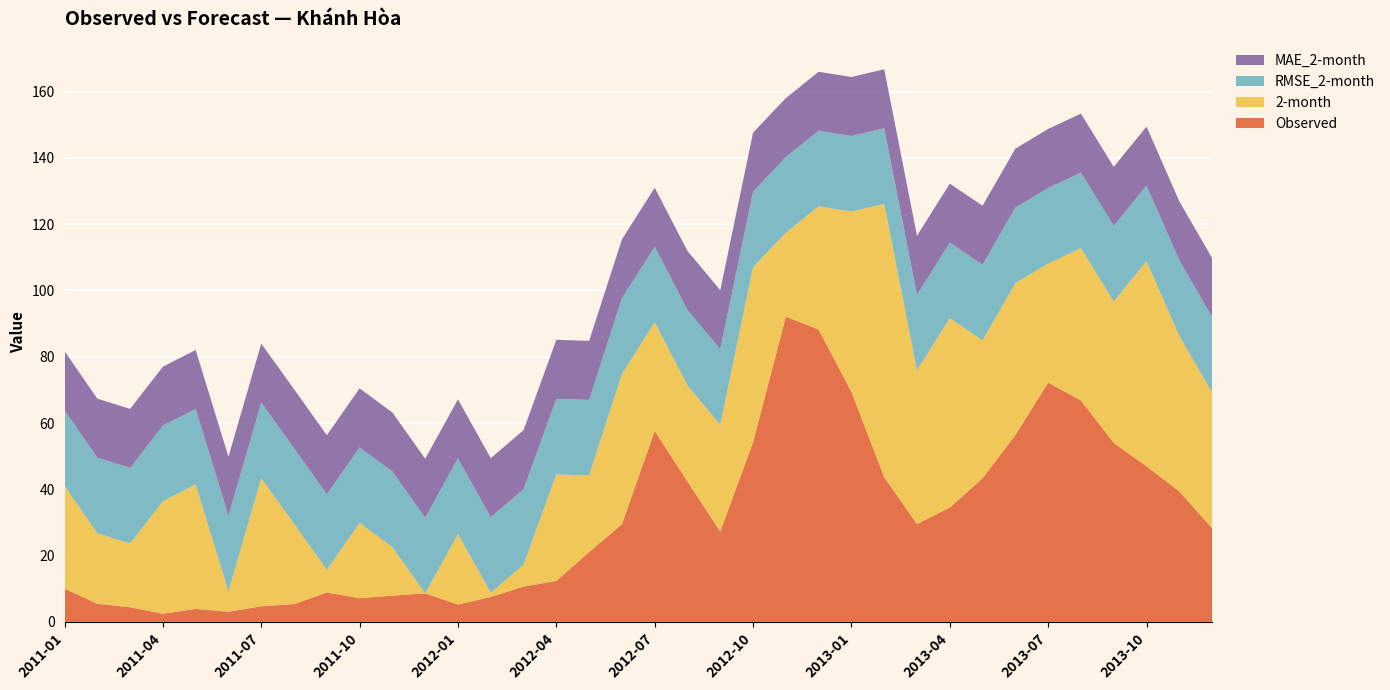

Reading left to right, what are all the values shown in this chart?

Observed: 10.1	5.5	4.4	2.5	3.9	3.1	4.7	5.4	8.9	7.2	7.9	8.6	5.3	7.5	10.7	12.4	21.1	29.5	57.6	42.4	27.3	54.2	92.1	88.2	69.4	43.7	29.5	34.5	43.3	56.4	72.2	66.8	54.0	47.0	39.4	28.3
2-month: 31.0	21.3	19.2	33.9	37.5	6.1	38.7	24.2	6.8	22.7	14.6	0.0	21.3	1.3	6.6	32.1	23.1	45.3	32.8	28.9	32.2	52.8	25.3	37.1	54.4	82.4	46.4	57.1	41.6	45.8	35.9	45.9	42.7	61.9	46.9	40.9
RMSE_2-month: 22.8	22.8	22.8	22.8	22.8	22.8	22.8	22.8	22.8	22.8	22.8	22.8	22.8	22.8	22.8	22.8	22.8	22.8	22.8	22.8	22.8	22.8	22.8	22.8	22.8	22.8	22.8	22.8	22.8	22.8	22.8	22.8	22.8	22.8	22.8	22.8
MAE_2-month: 17.8	17.8	17.8	17.8	17.8	17.8	17.8	17.8	17.8	17.8	17.8	17.8	17.8	17.8	17.8	17.8	17.8	17.8	17.8	17.8	17.8	17.8	17.8	17.8	17.8	17.8	17.8	17.8	17.8	17.8	17.8	17.8	17.8	17.8	17.8	17.8